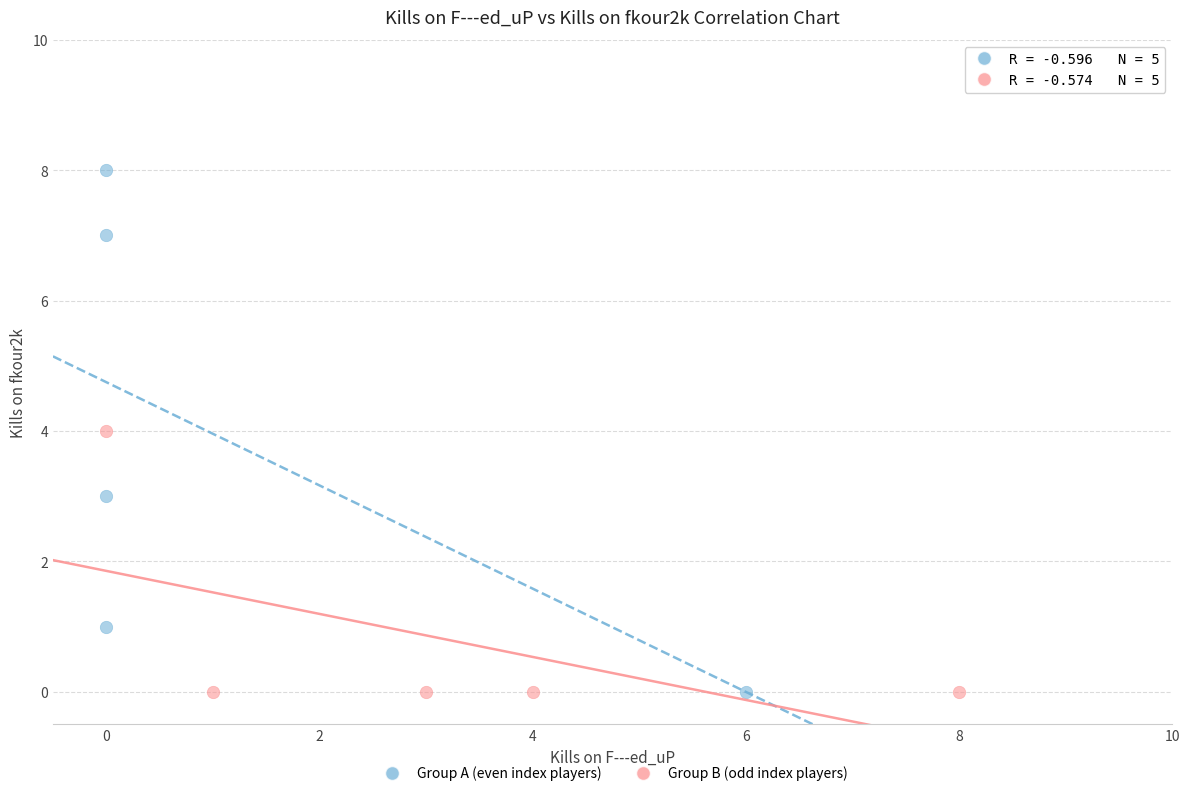

Which series contains the highest Y value?

Group A (even index players)